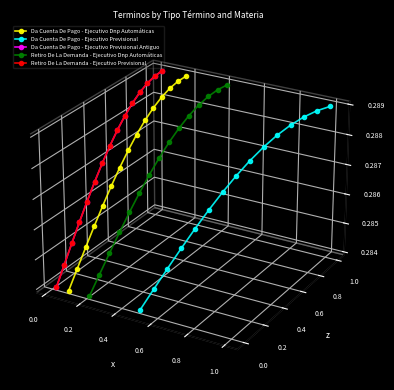

Does the chart display data point markers on the line(s)?

Yes